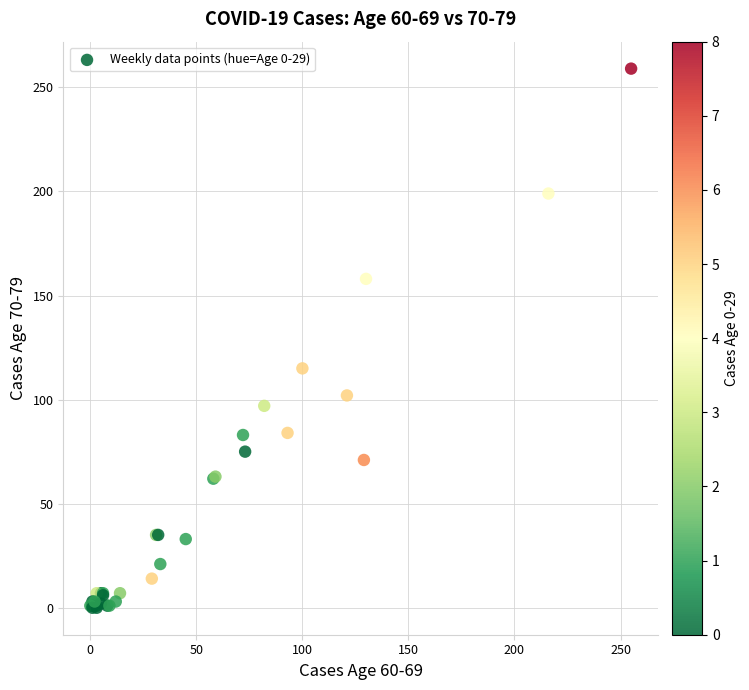

What Y value in the scatter plot is closest to 129?

115